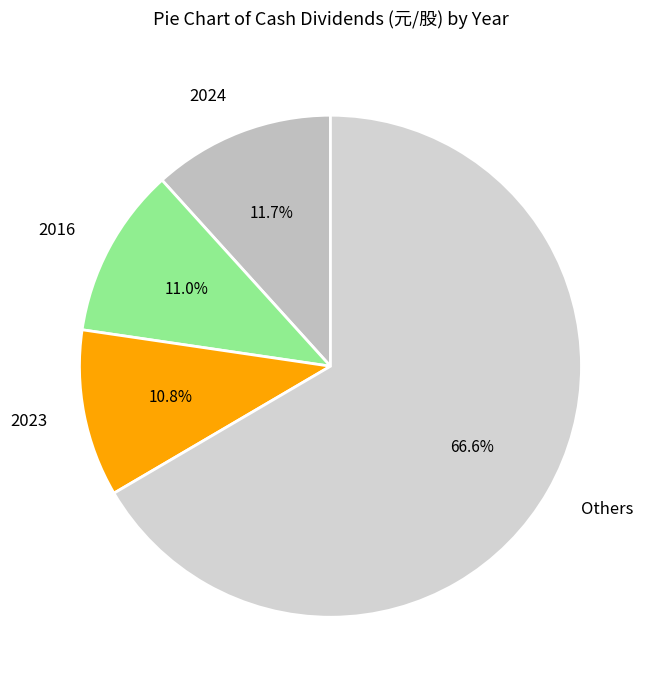

Between Others and 2023, which is larger?

Others